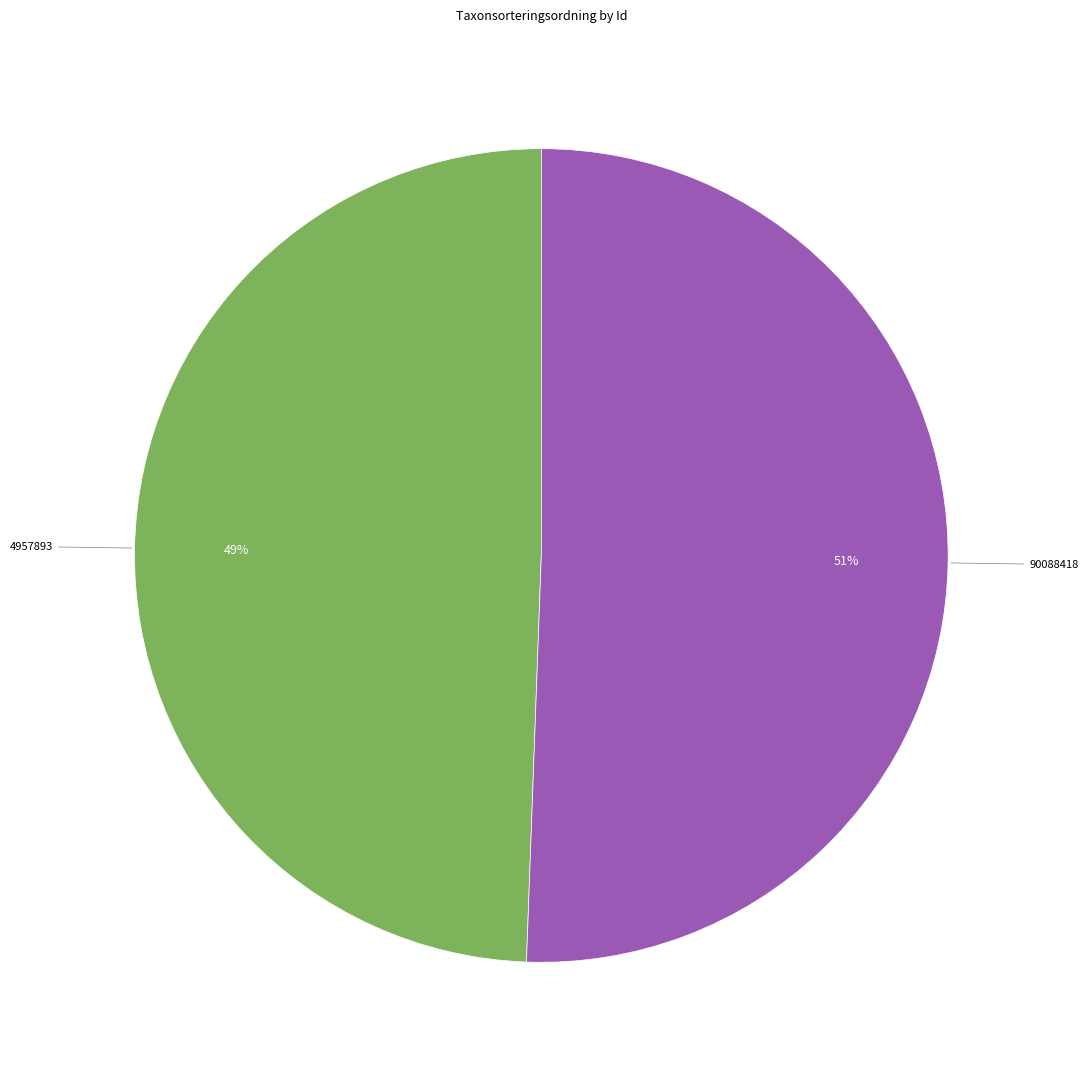

Rank the categories by value from highest to lowest.

90088418, 4957893